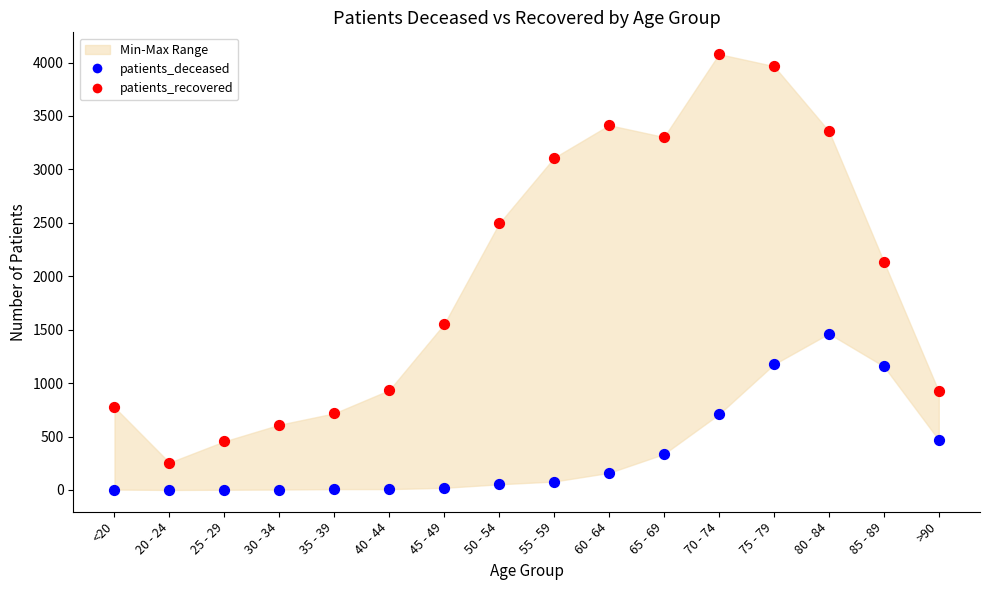

Across all data points, what is the range of Y values (max minus min)?

4079